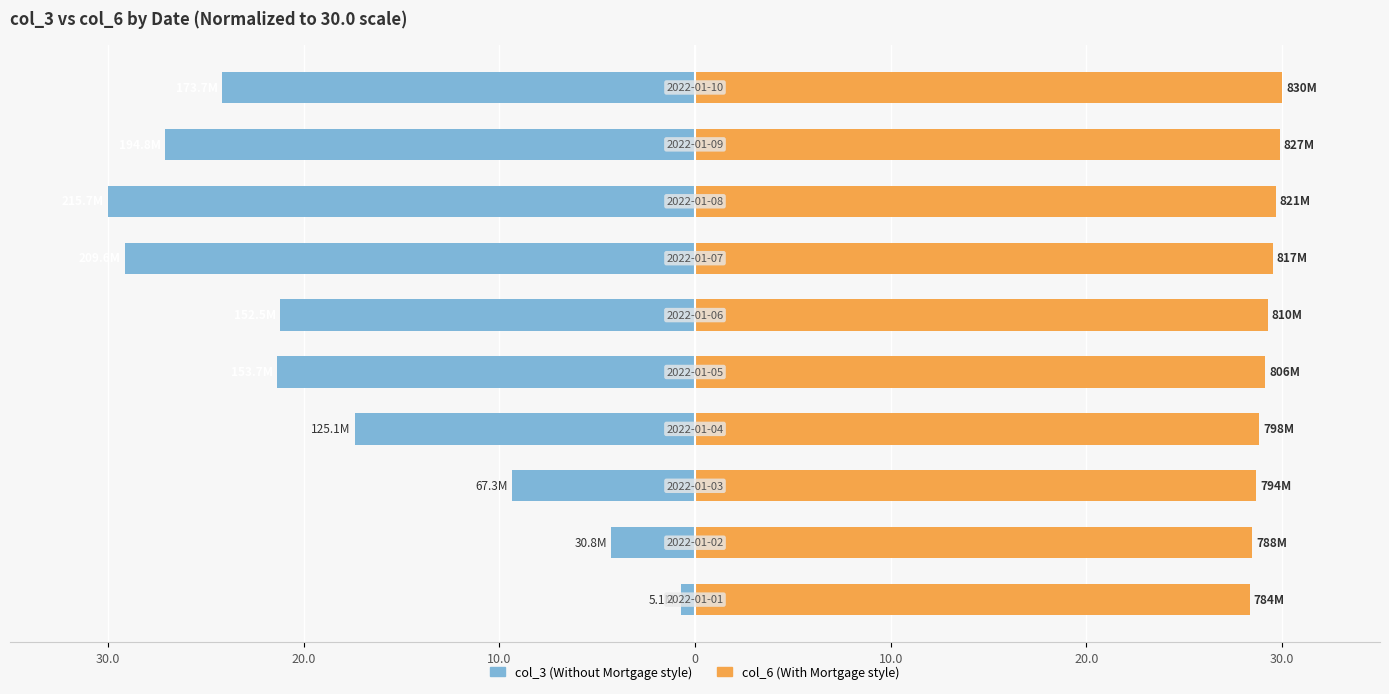

What is the difference between the highest and lowest values at 0?

46.2